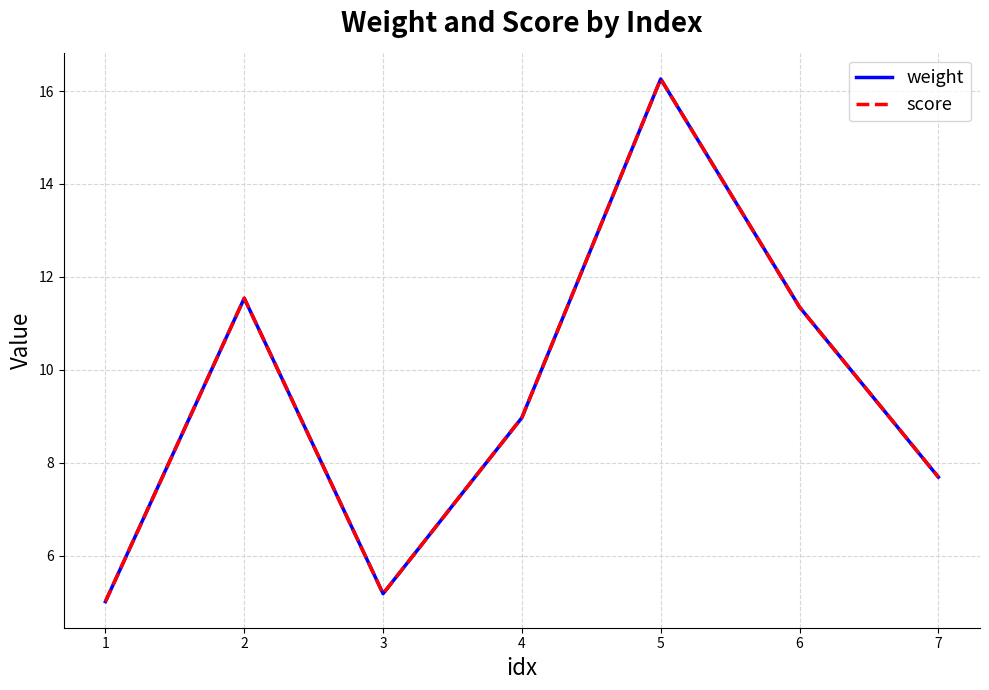

Does the chart have visible grid lines?

Yes